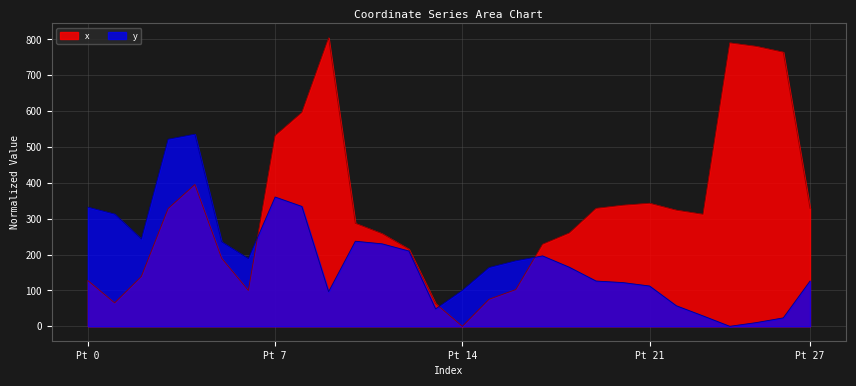

How many lines are shown in the chart?

2